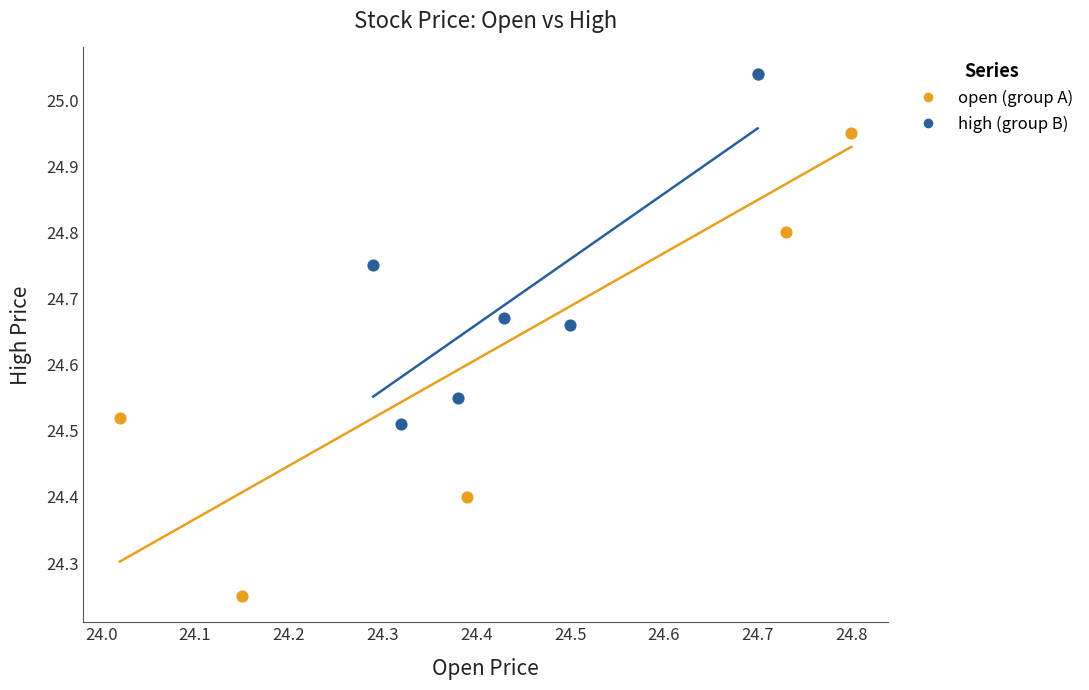

Which series has the largest Y range (max minus min)?

open (group A)